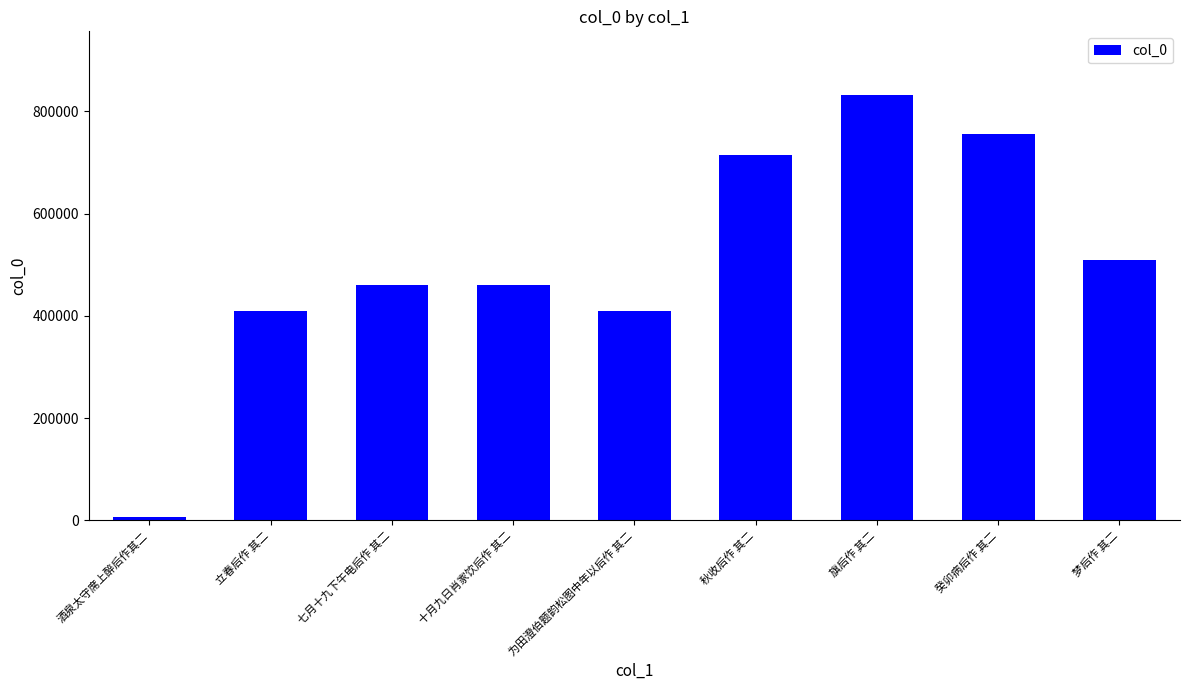

What is the value of the 2nd bar from the left?

409162